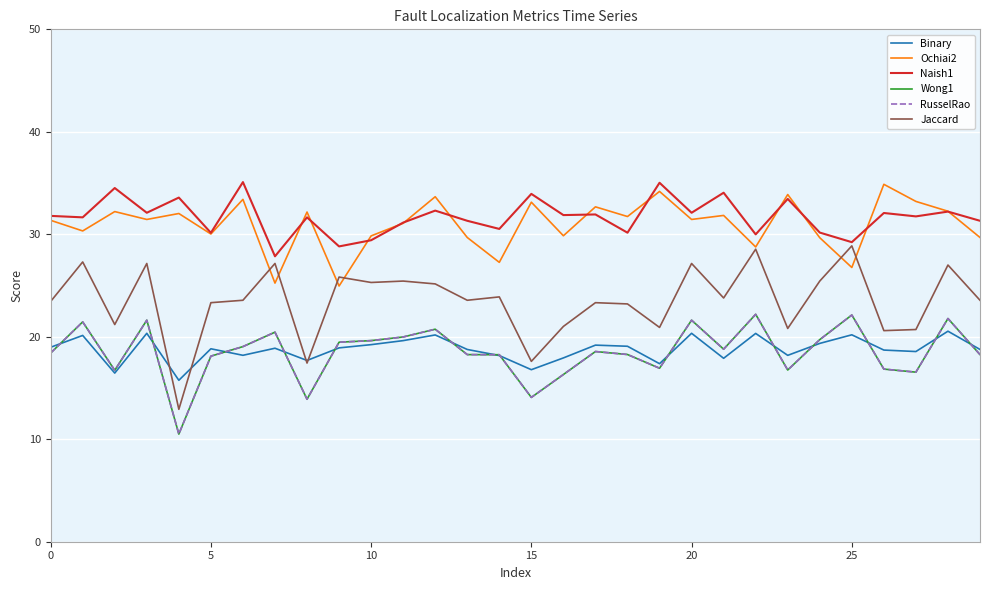

Is this an area chart (filled region under the line)?

No